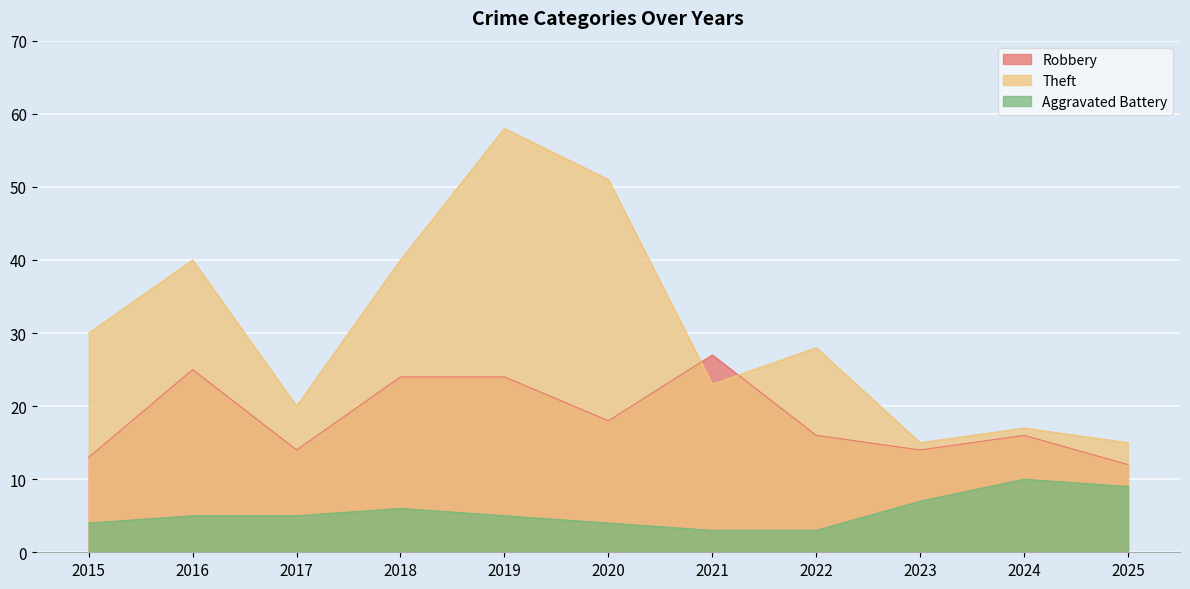

The Theft series shows 26 at 2025. True or false?

False